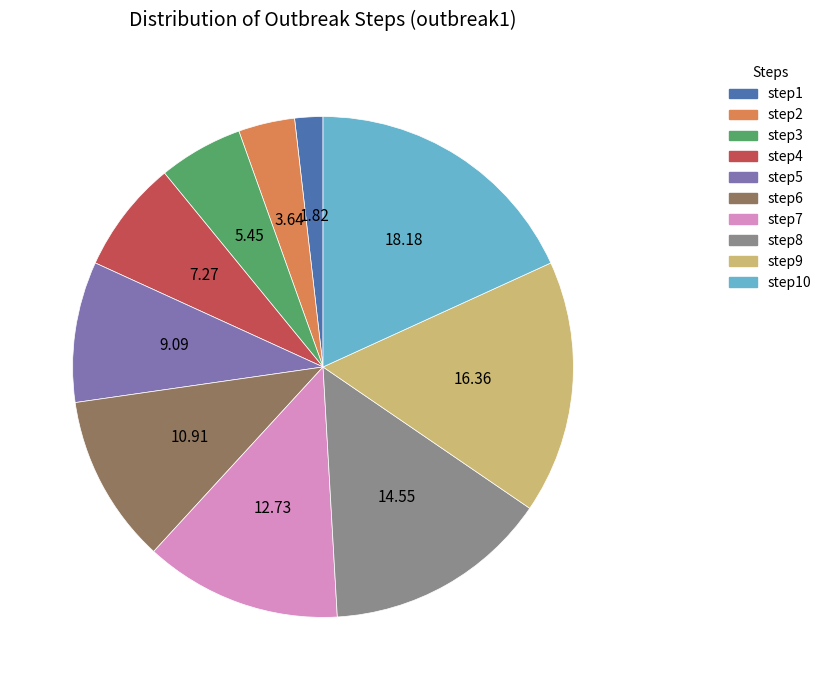

Is there a majority slice in this chart?

No